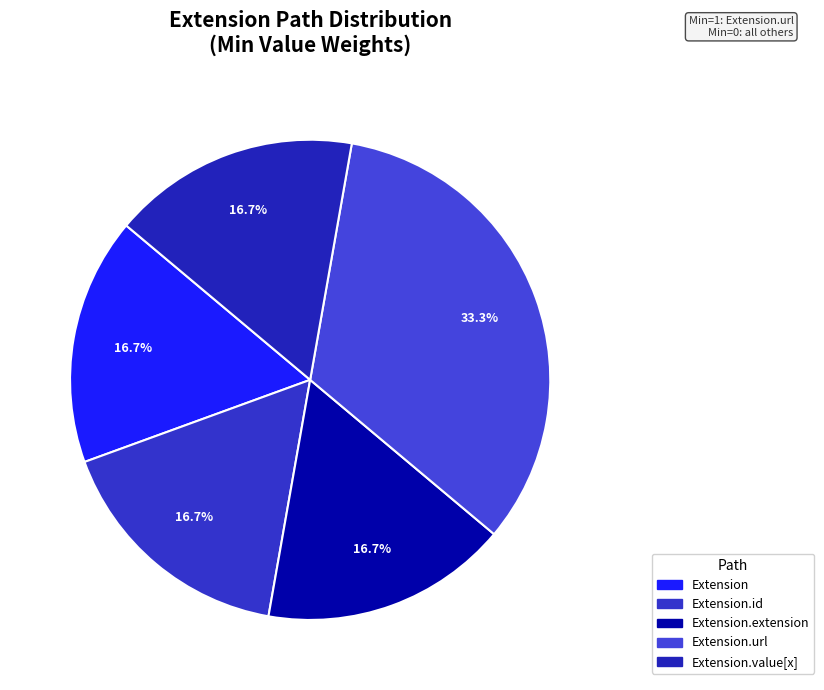

Count the number of slices in the pie.

5